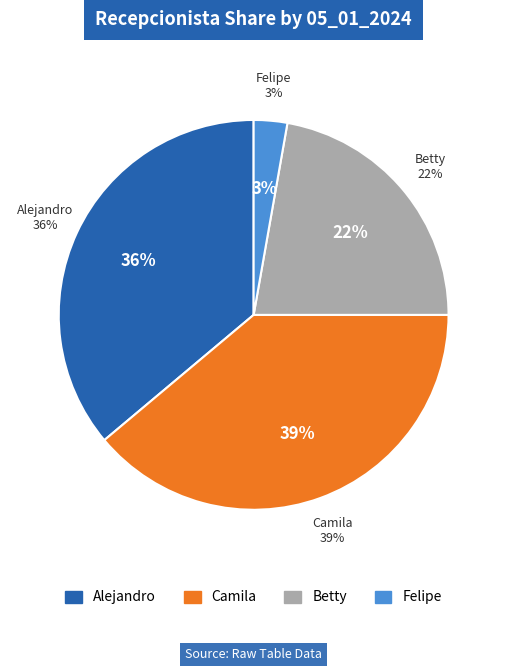

To the nearest percent, what percentage of the pie is Alejandro?

36%